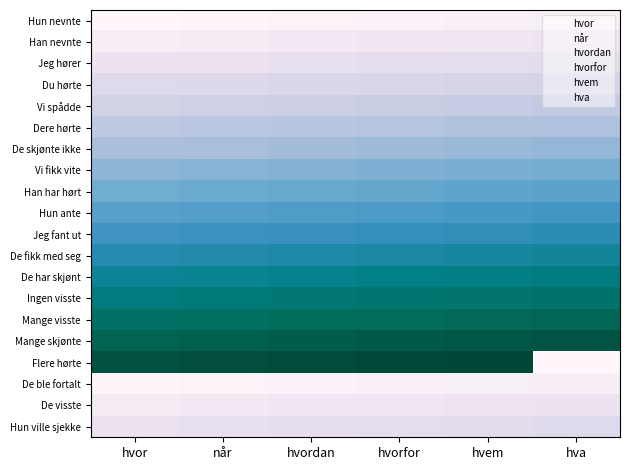

Which has a higher value, hvordan or når?

hvordan